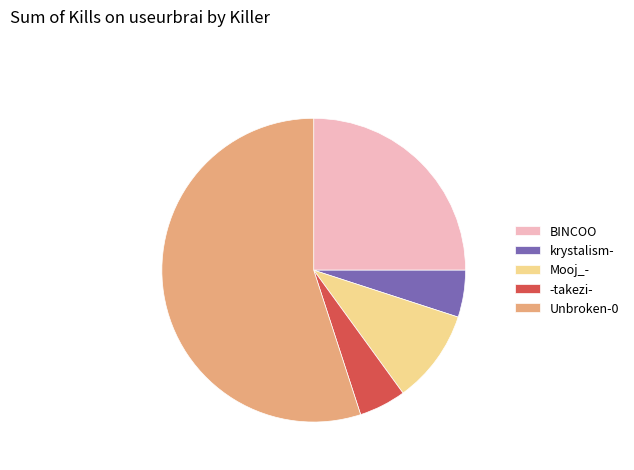

Which has a higher value, -takezi- or Unbroken-0?

Unbroken-0